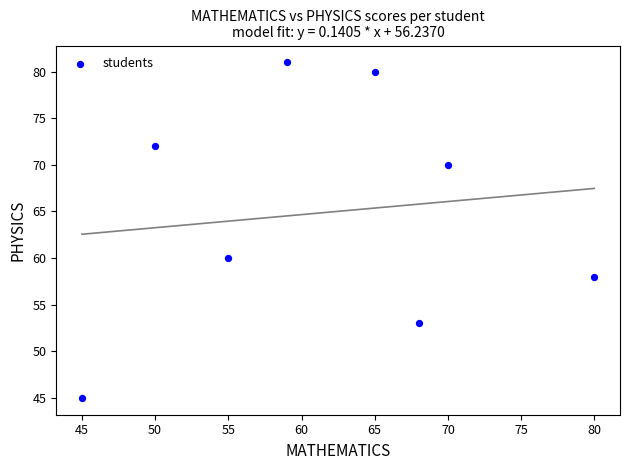

What is the range of Y values (max minus min)?

36